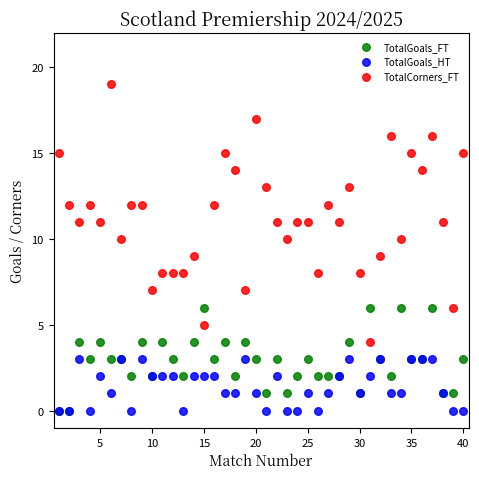

What are all the series names shown in the legend?

TotalGoals_FT, TotalGoals_HT, TotalCorners_FT